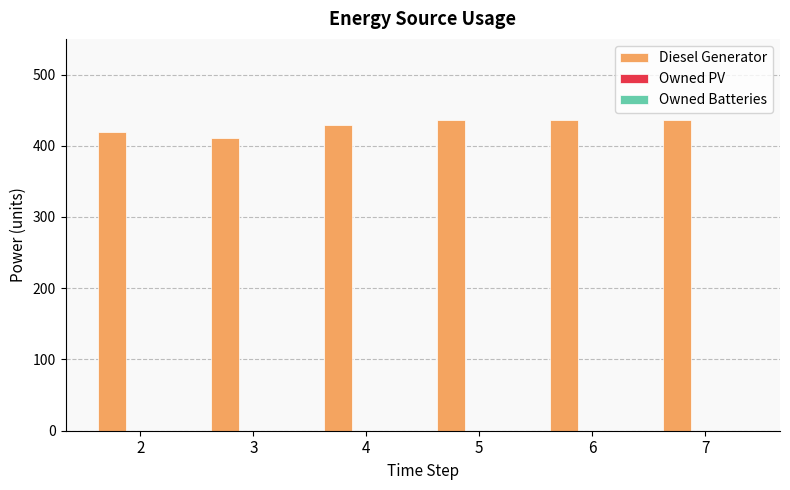

What is the approximate value at 2?

420